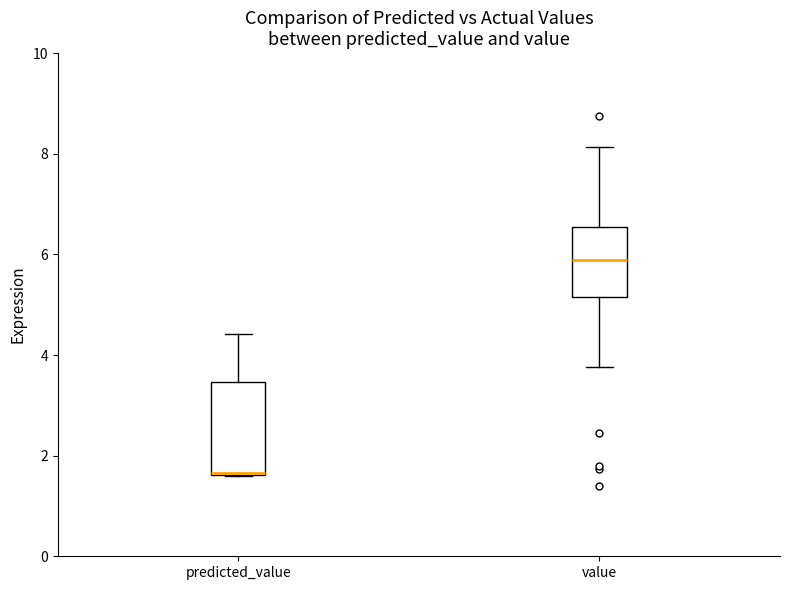

Where is the upper edge of the box for predicted_value on the y-axis? The values are not printed on the chart, so give them approximately, as read against the axis.

3.4